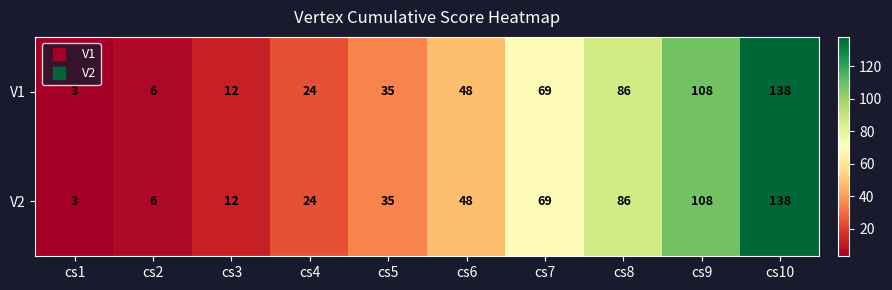

Reading right to left, extract all data points from this chart.

V1: 138	108	86	69	48	35	24	12	6	3
V2: 138	108	86	69	48	35	24	12	6	3